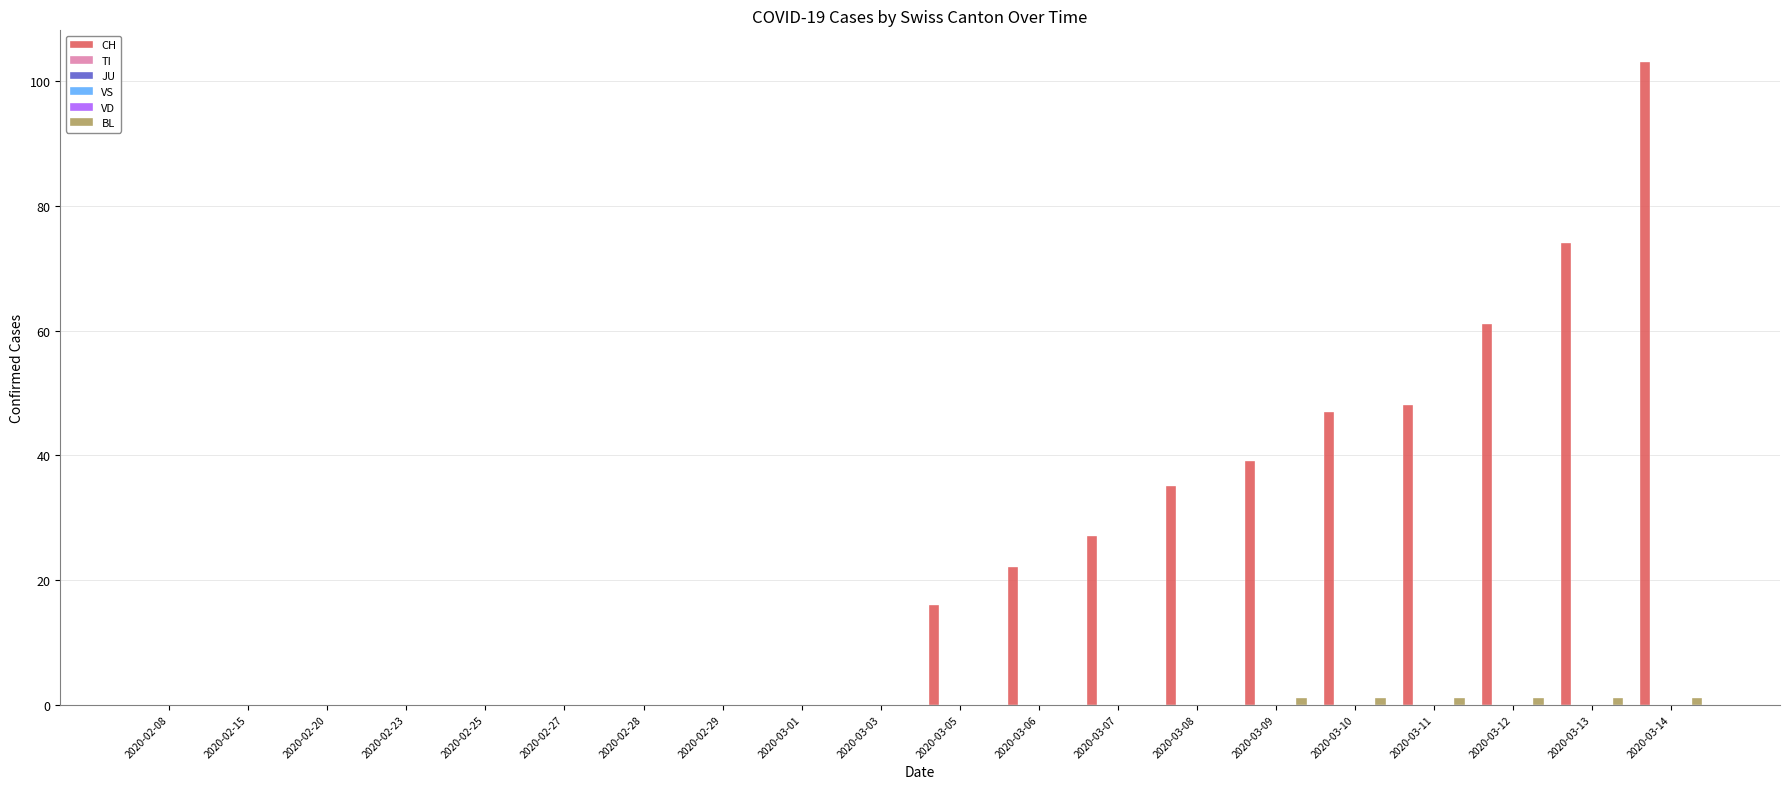

Rank the series by their maximum value, from highest to lowest.

CH, BL, TI, JU, VS, VD